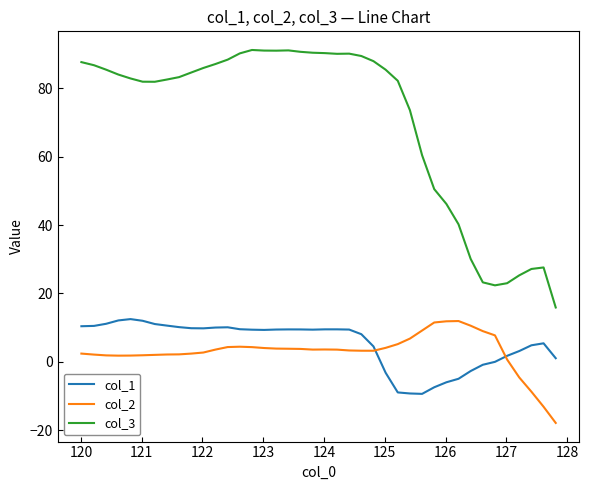

True or false: col_2 and col_3 cross at least once.

False